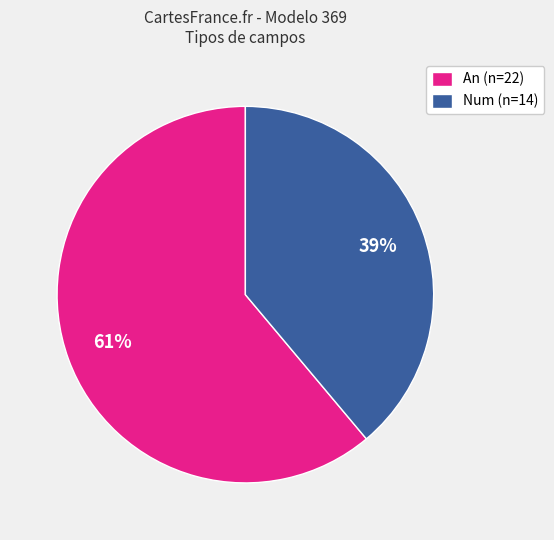

How many segments does this pie chart have?

2